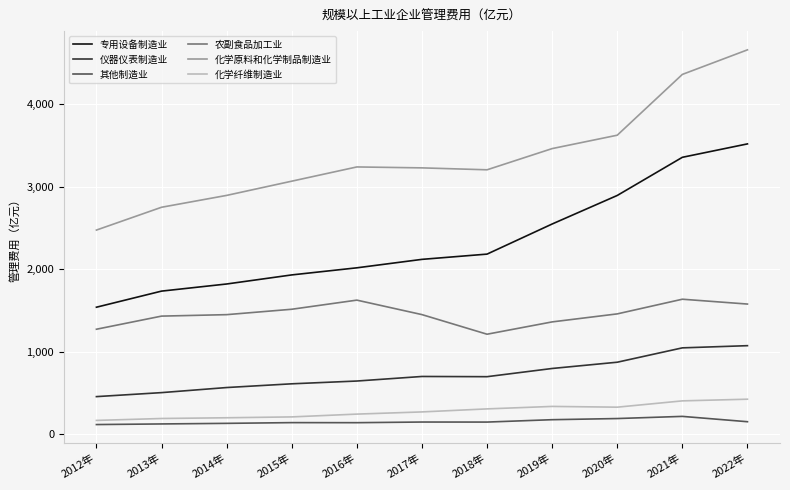

What is the difference between the highest and lowest values at 2020年?

3438.1